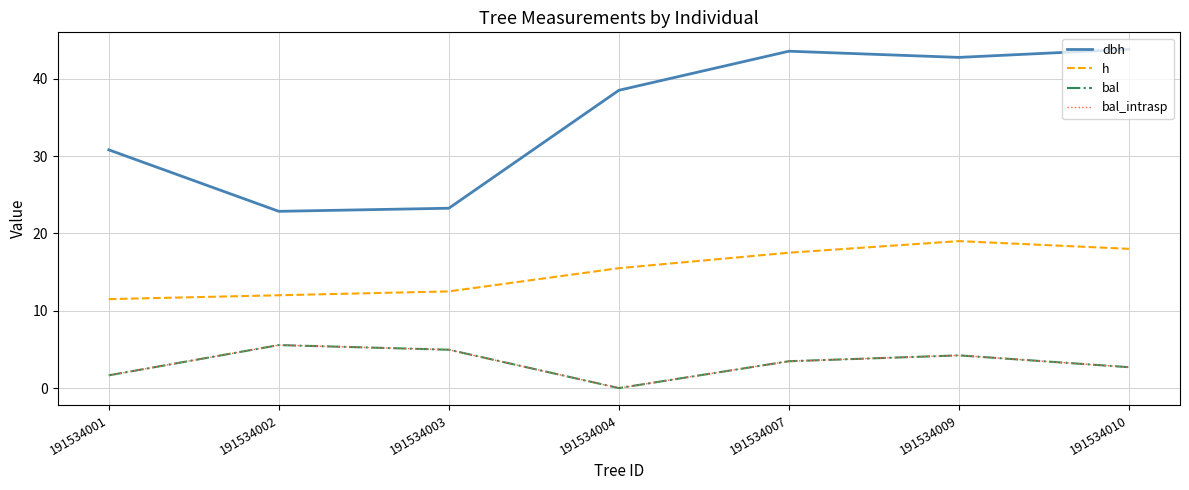

Reading left to right, extract all data points from this chart.

dbh: 30.8	22.9	23.2	38.5	43.5	42.8	43.8
h: 11.5	12.0	12.5	15.5	17.5	19.0	18.0
bal: 1.6	5.6	5.0	0.0	3.5	4.2	2.7
bal_intrasp: 1.6	5.6	5.0	0.0	3.5	4.2	2.7